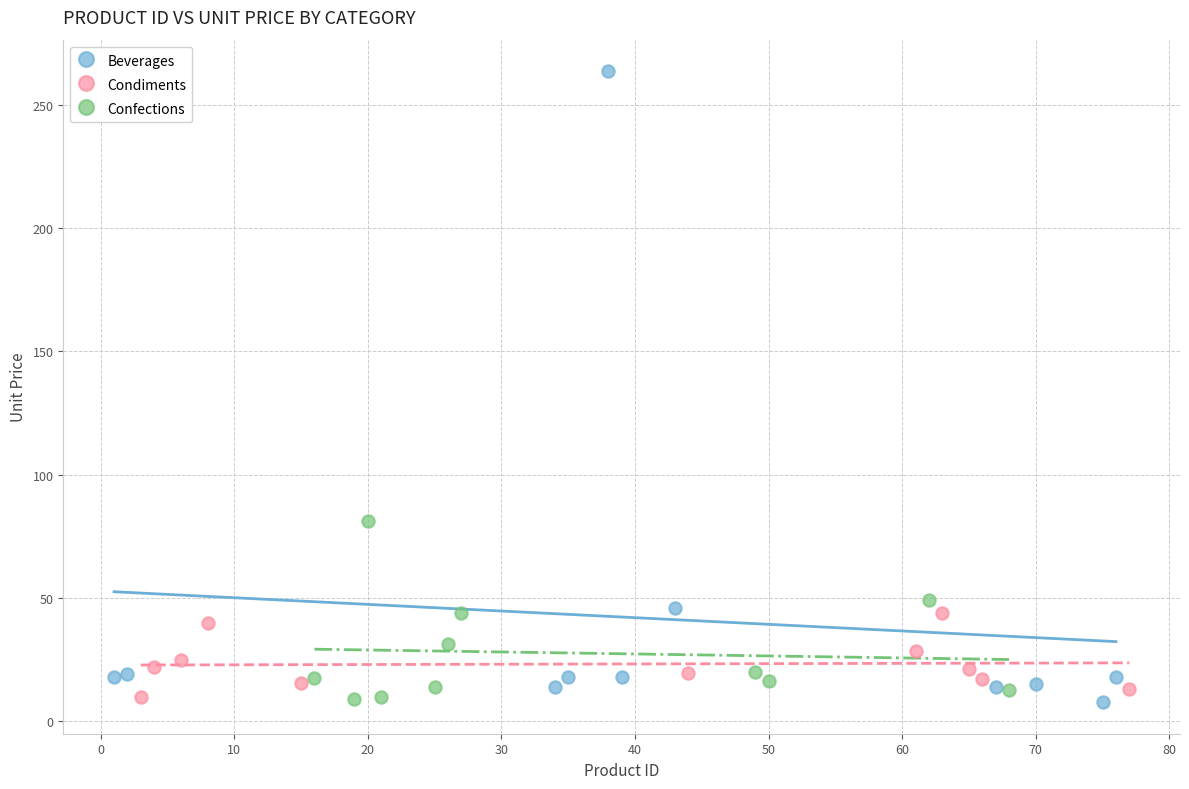

Which series contains the highest Y value?

Beverages